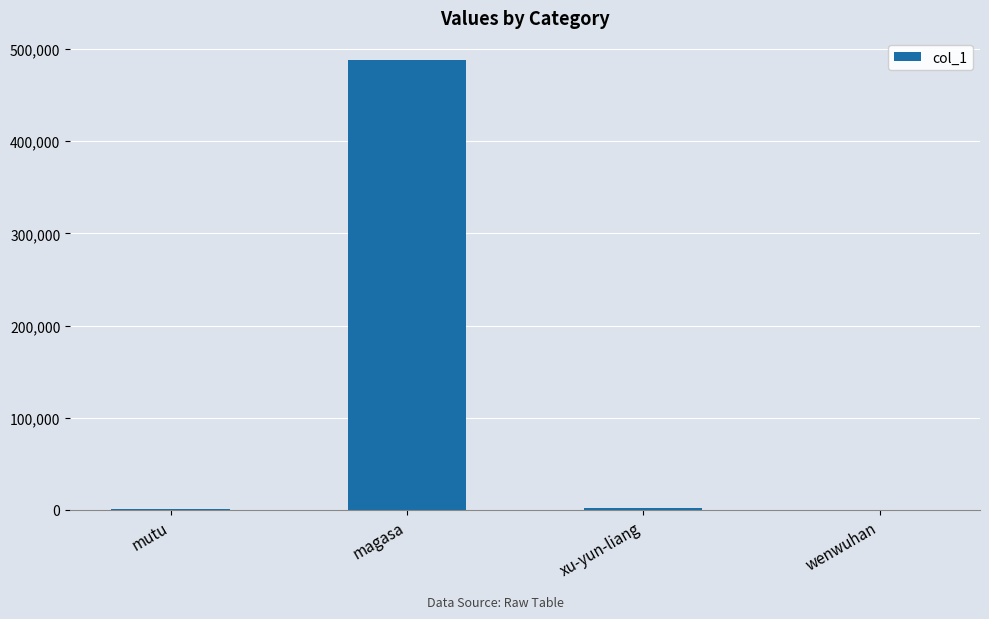

What is the sum of all values?

490778